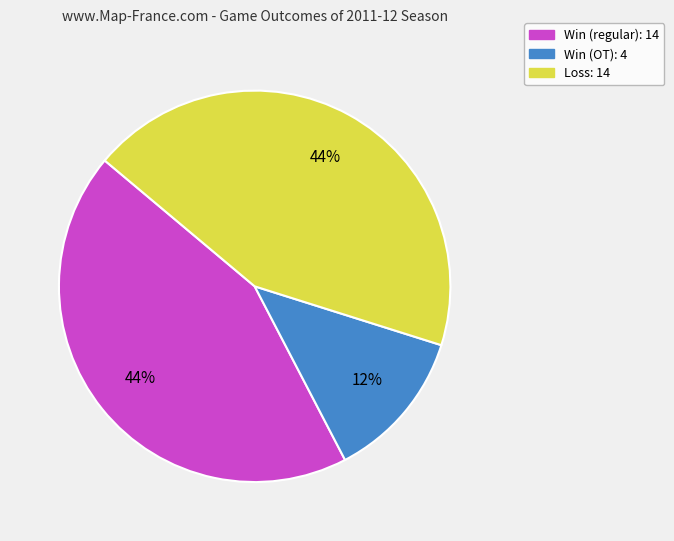

Does any single category account for the majority?

No